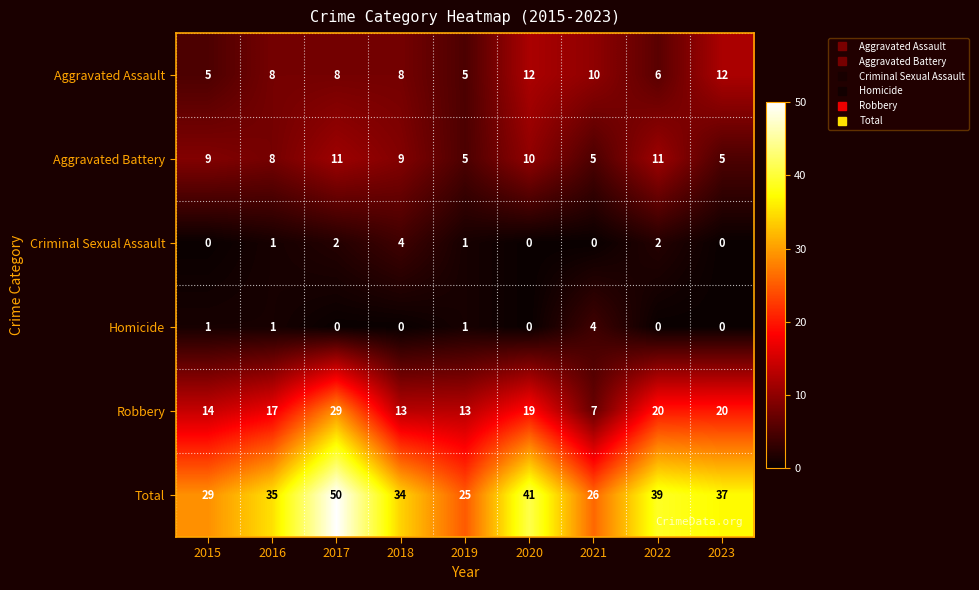

True or false: Aggravated Assault has a value of 13 at 2016.

False